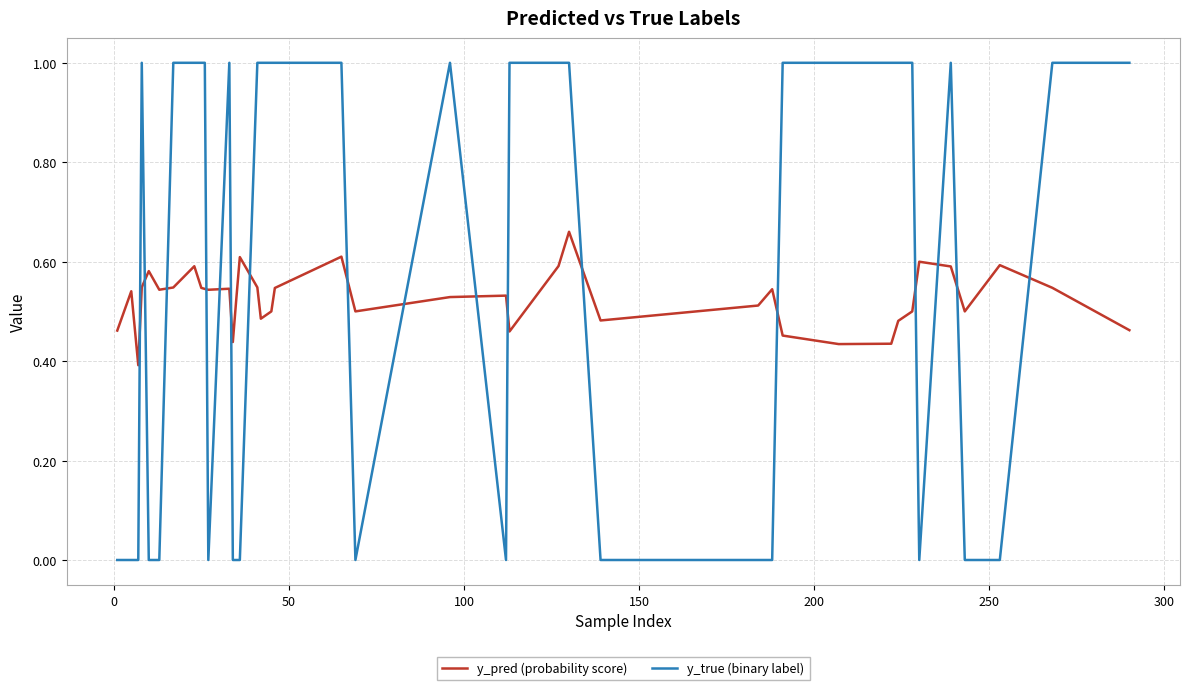

What is the maximum value for y_true (binary label)?

1.0